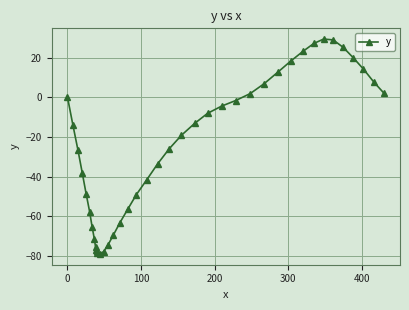

What is the value of the 3rd point from the left?

-26.6